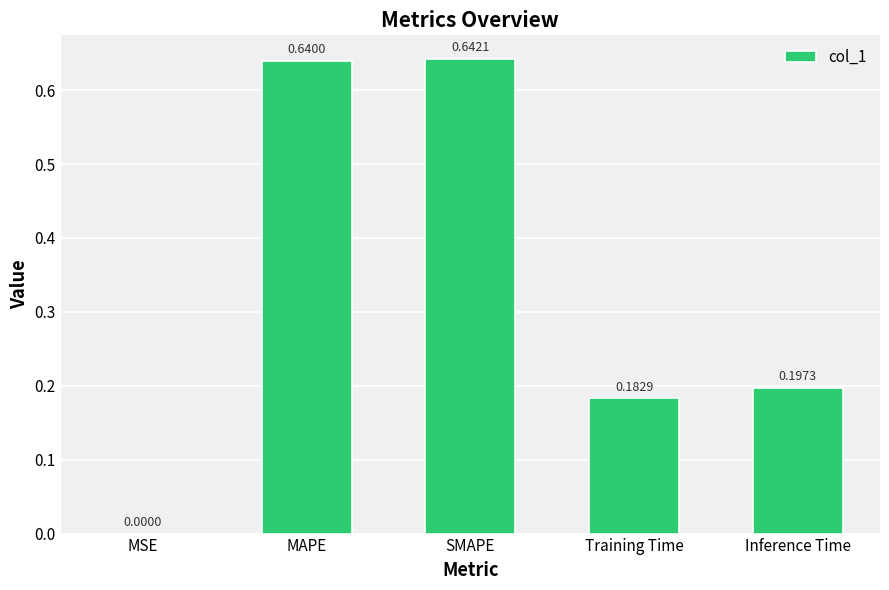

Which label corresponds to the largest value in the chart?

SMAPE